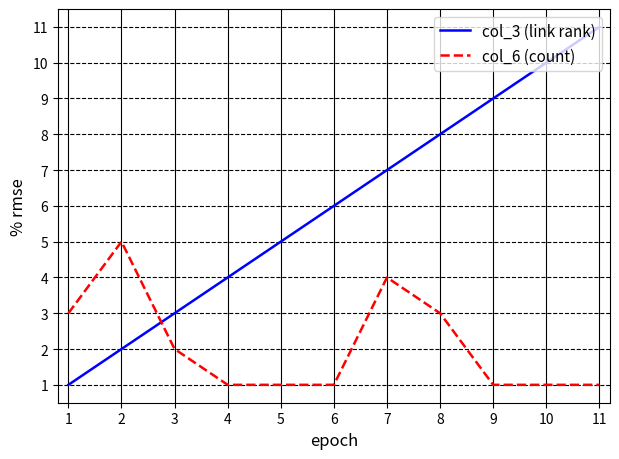

What is the difference between the maximum and minimum values in the col_3 (link rank) series?

10